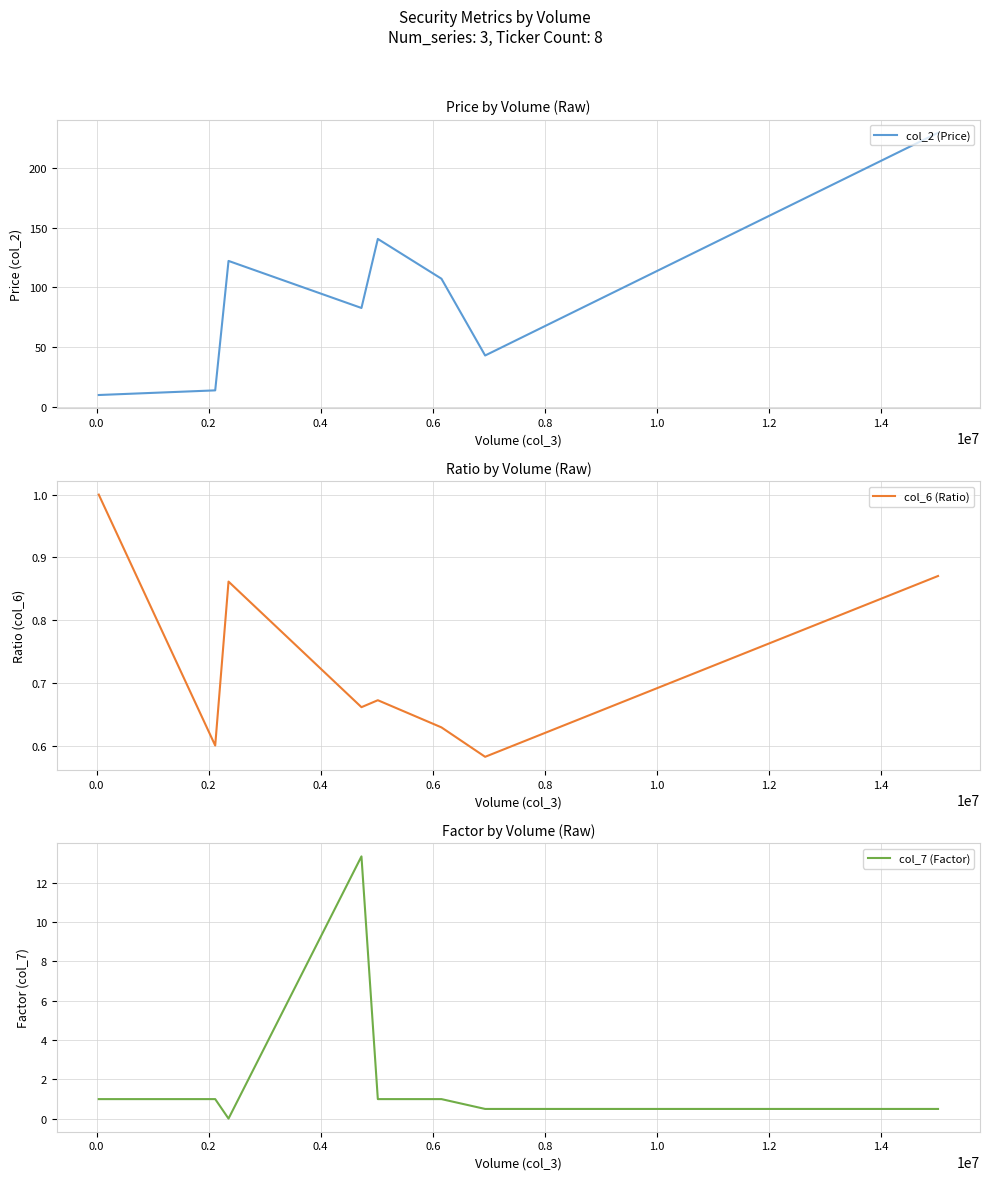

Reading left to right, what are all the values shown in this chart?

col_2 (Price): 10.0	13.9	122.2	82.8	140.6	107.3	43.1	229.4
col_6 (Ratio): 1.0	0.6	0.9	0.7	0.7	0.6	0.6	0.9
col_7 (Factor): 1.0	1.0	0.0	13.3	1.0	1.0	0.5	0.5